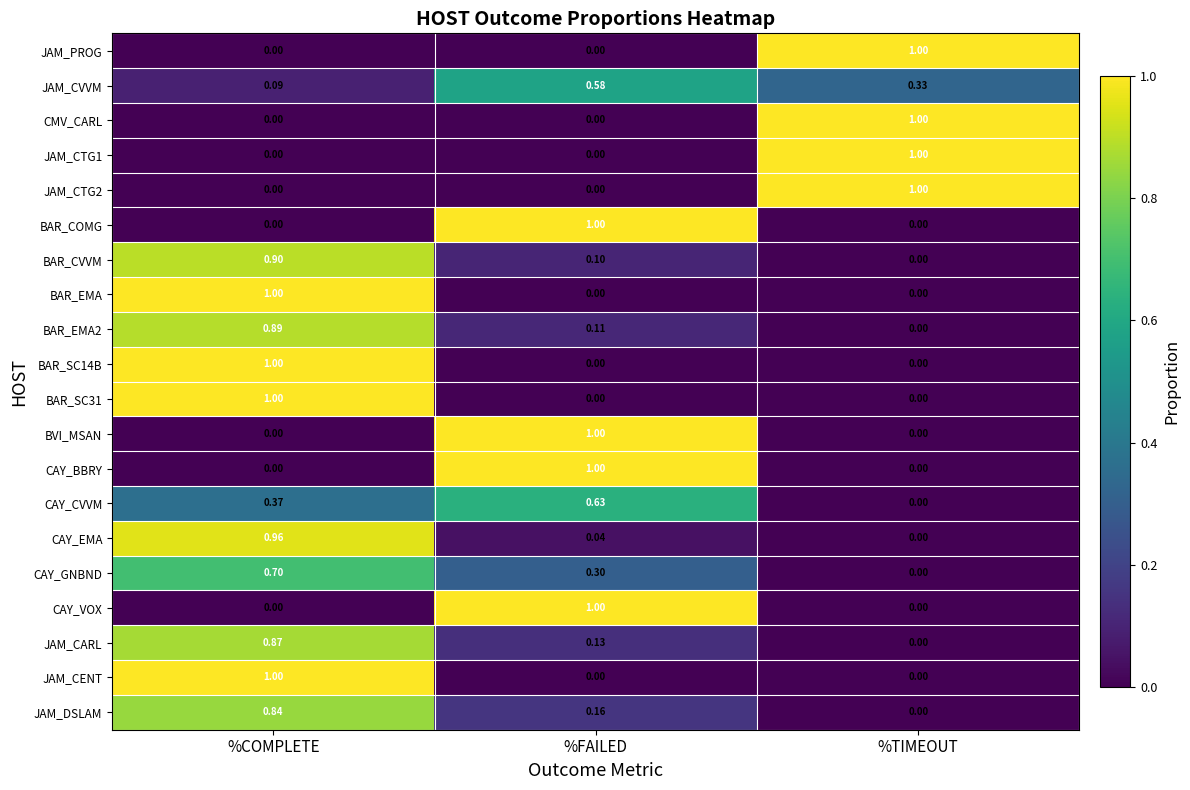

Which category has the highest value in the BAR_EMA series?

%COMPLETE